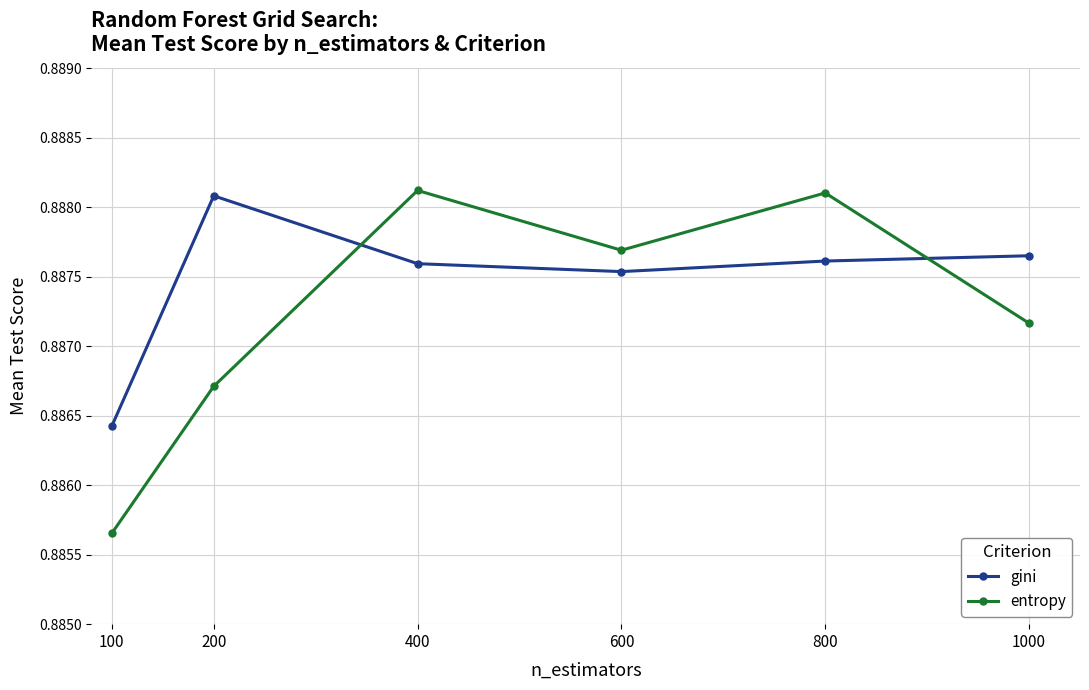

How many lines are shown in the chart?

2